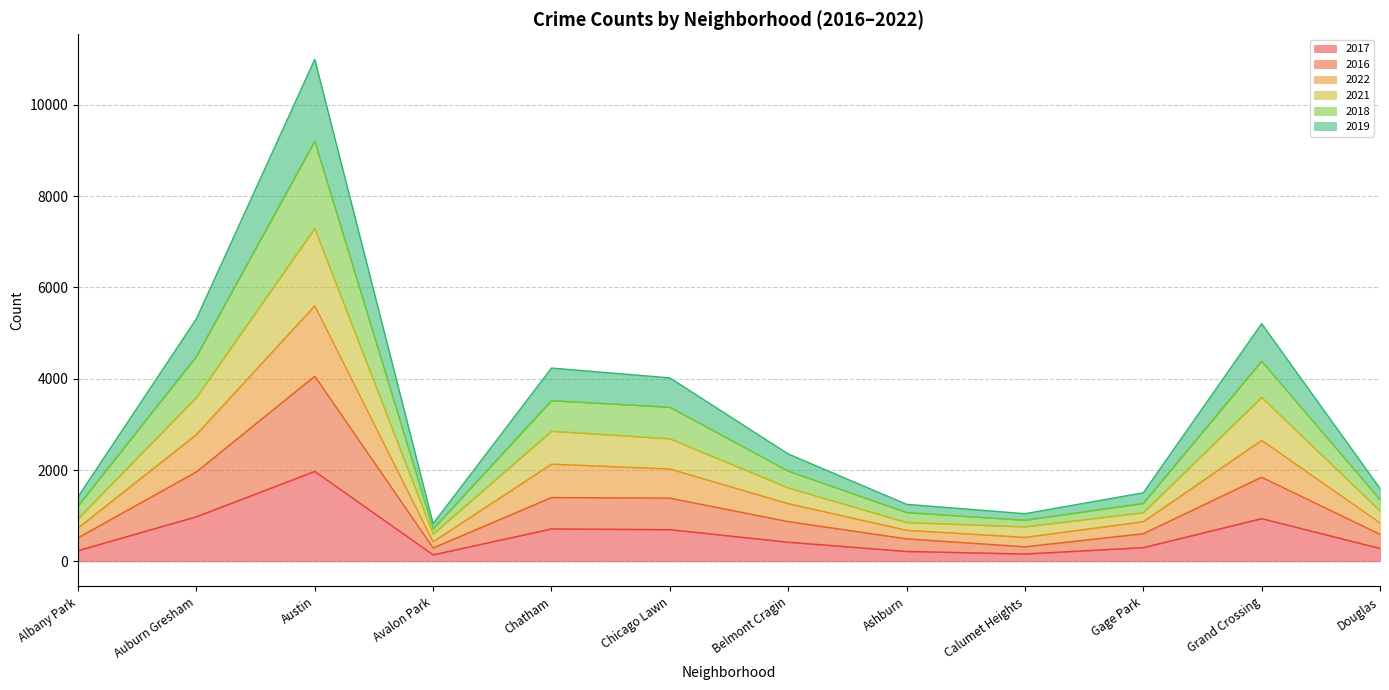

What is the label of the 7th point from the right?

Chicago Lawn